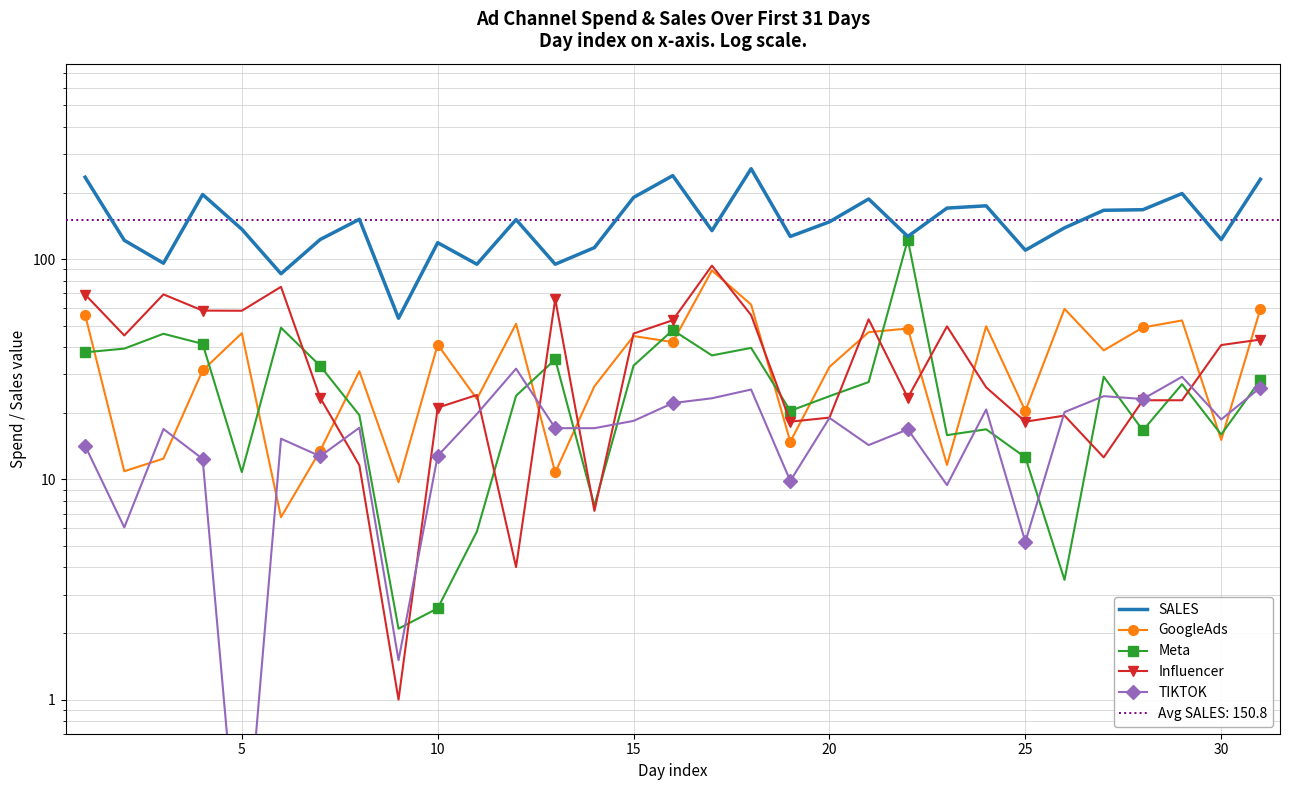

What is the difference between the second highest and second lowest values in the Meta series?

46.3